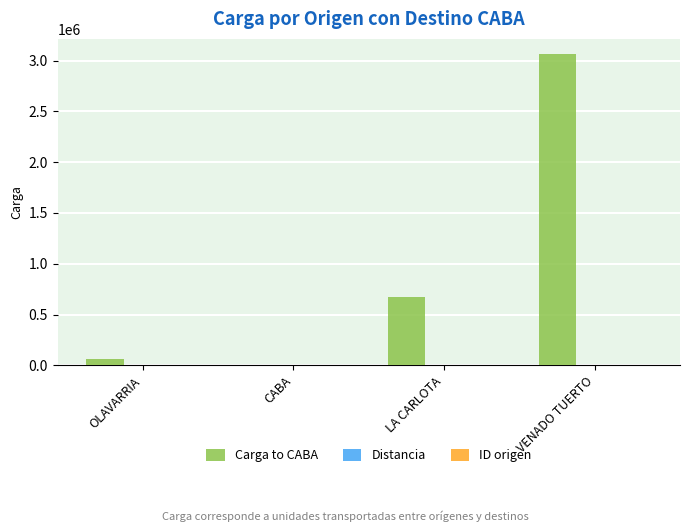

Is it true that Carga to CABA equals 67830.0 at OLAVARRIA?

True